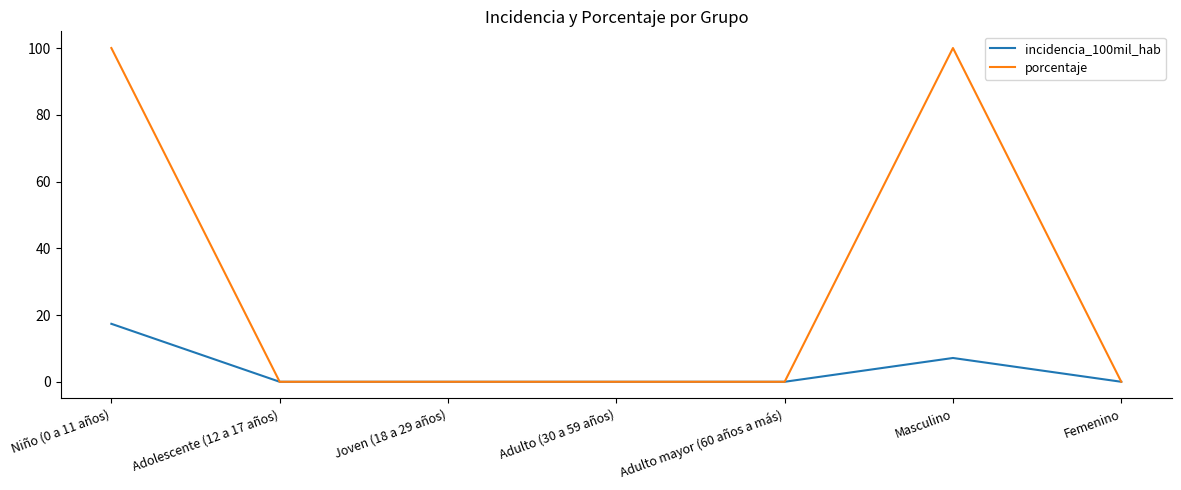

Is the value of porcentaje at Femenino greater than the value of incidencia_100mil_hab at Masculino?

No